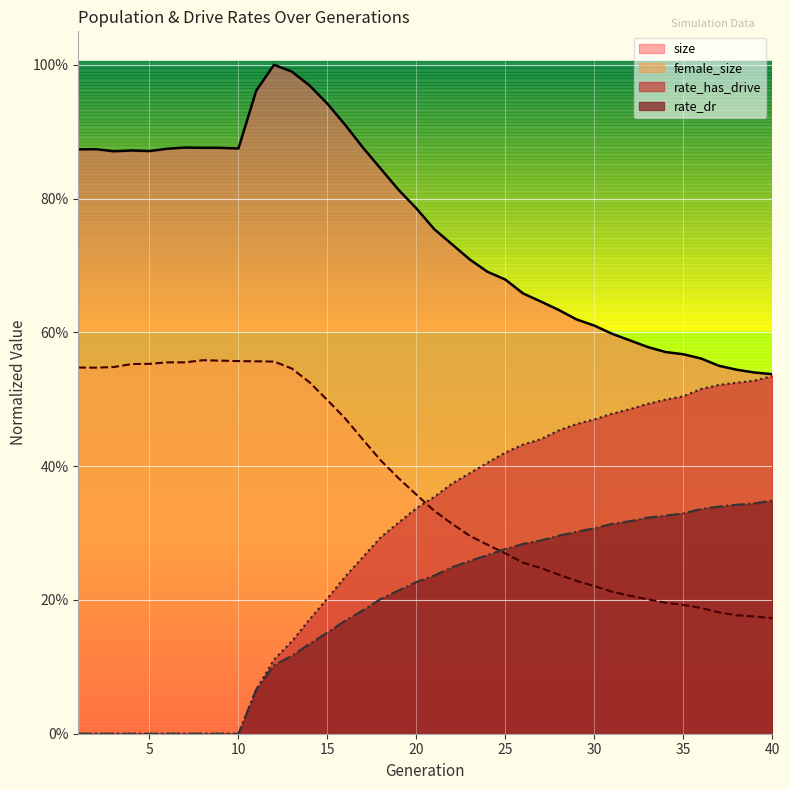

What is the value of the rate_has_drive point at the 30th from the left?

0.5